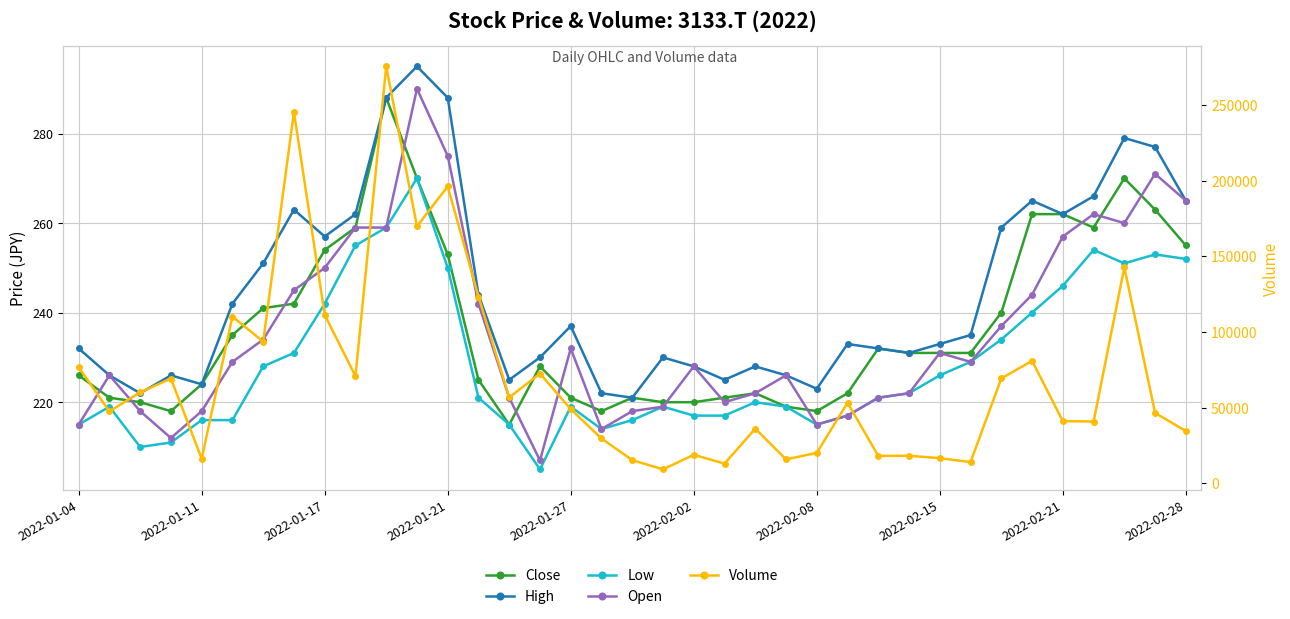

What is the average value of the Close series?

237